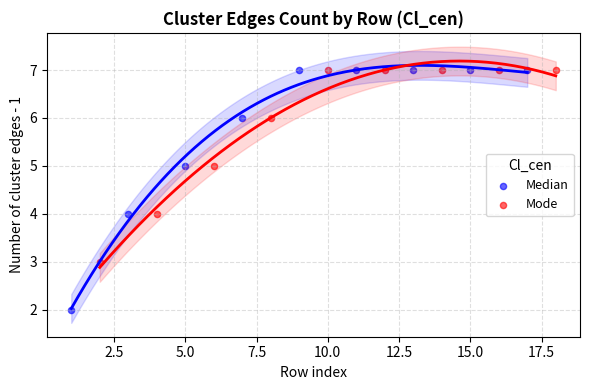

Which series contains the lowest Y value?

Median